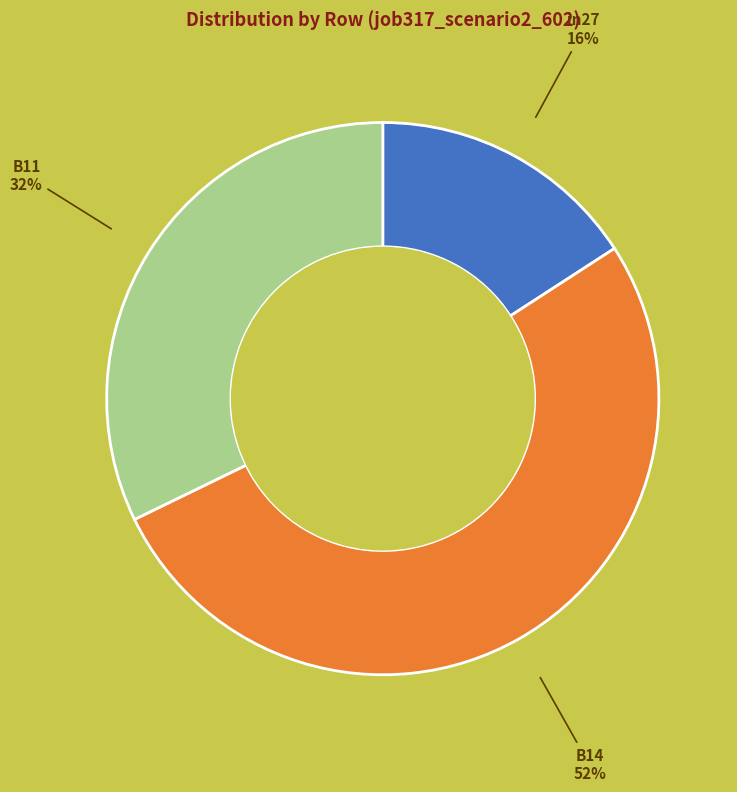

Is there a majority slice in this chart?

Yes